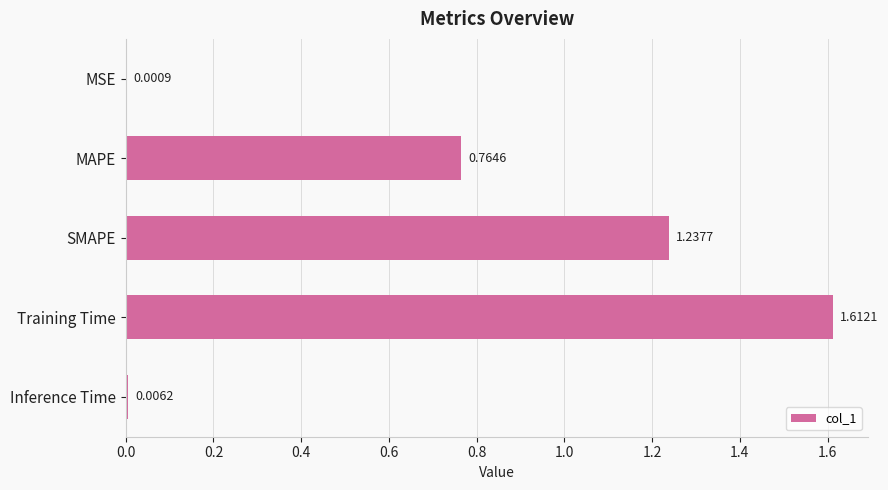

What is the sum of all values?

3.6